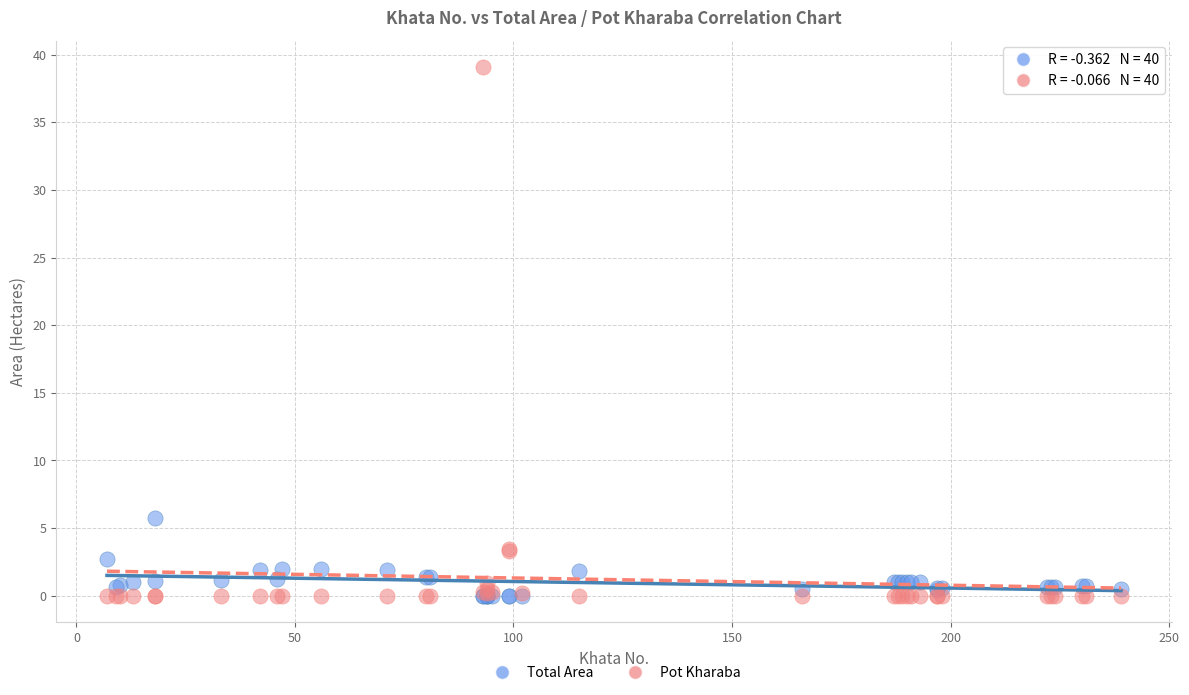

Across all series, what Y value is closest to 19?

5.7